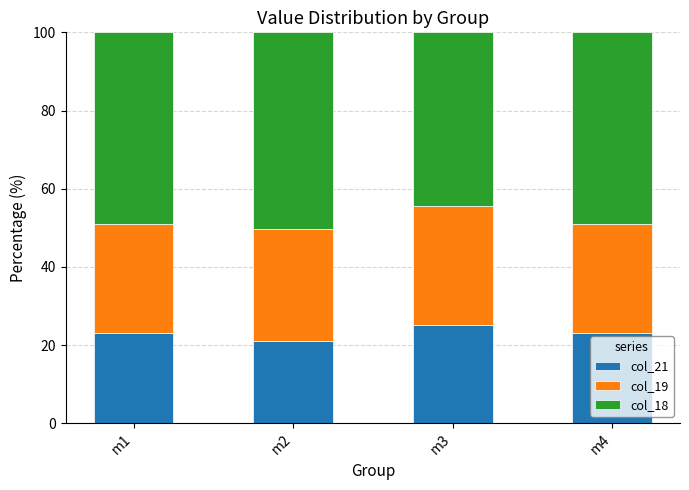

What is the sum of the col_21 values at m2 and m1?

44.1